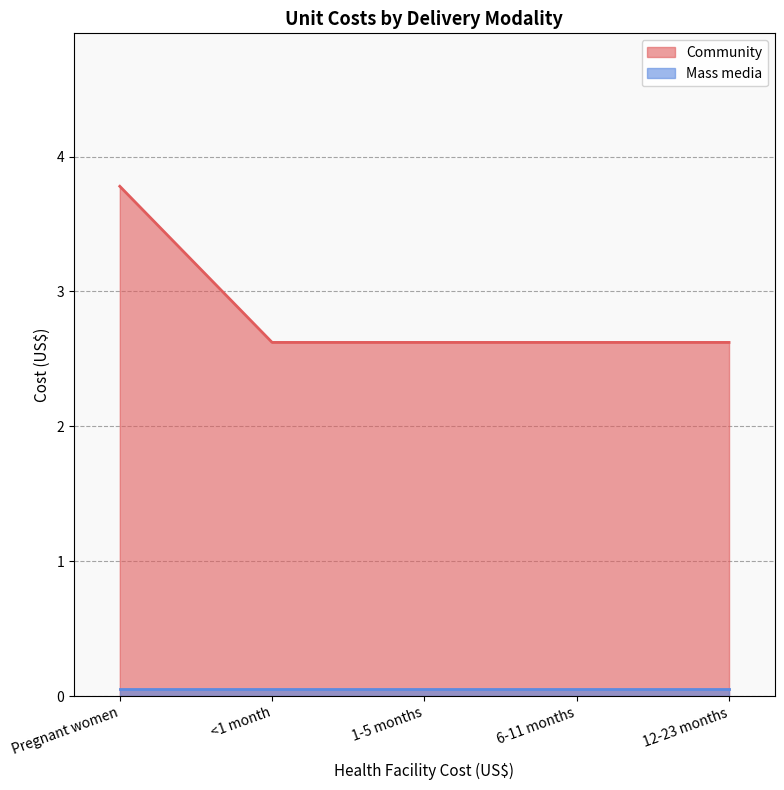

What position from the right is 6-11 months?

2